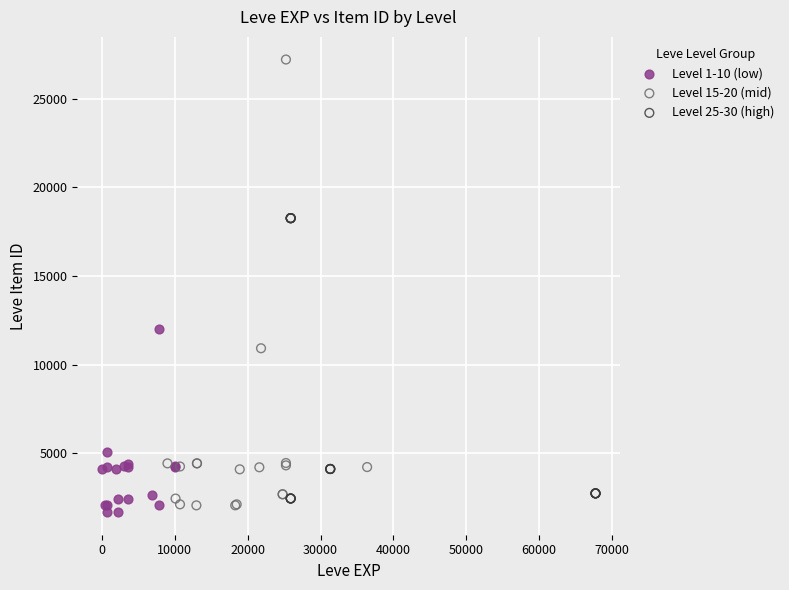

Which series reaches the minimum Y coordinate?

Level 1-10 (low)